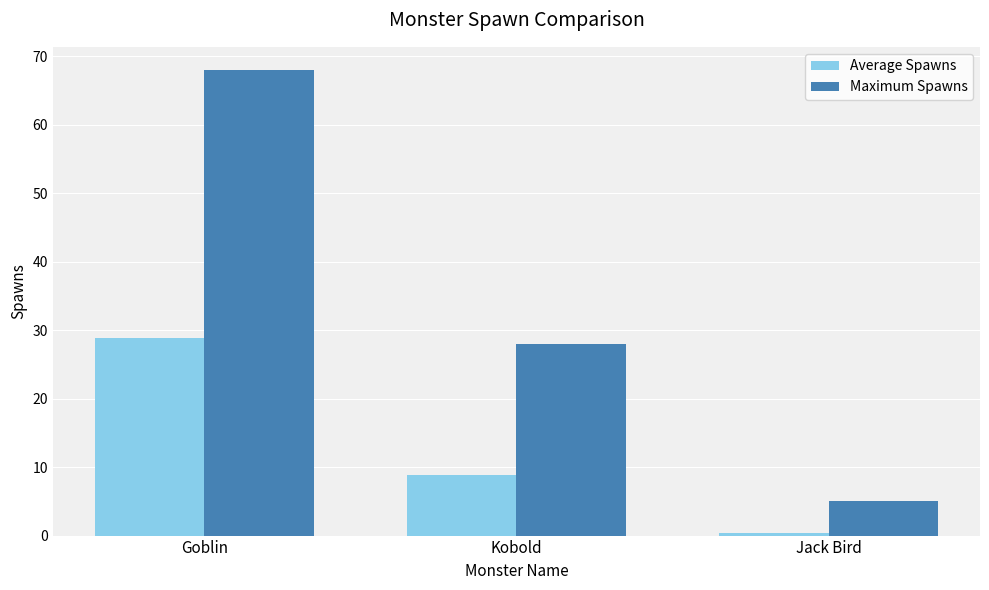

Which series has the largest total across all categories?

Maximum Spawns